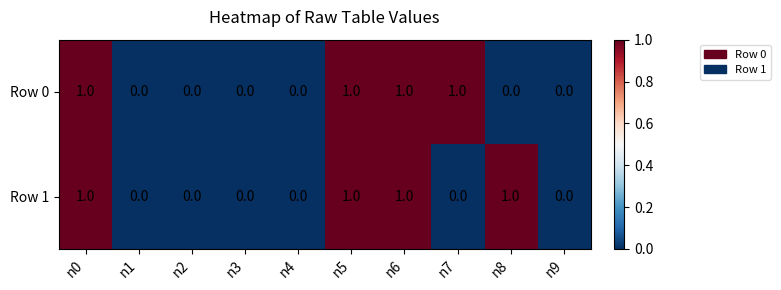

Which series changed the most between n1 and n7?

Row 0